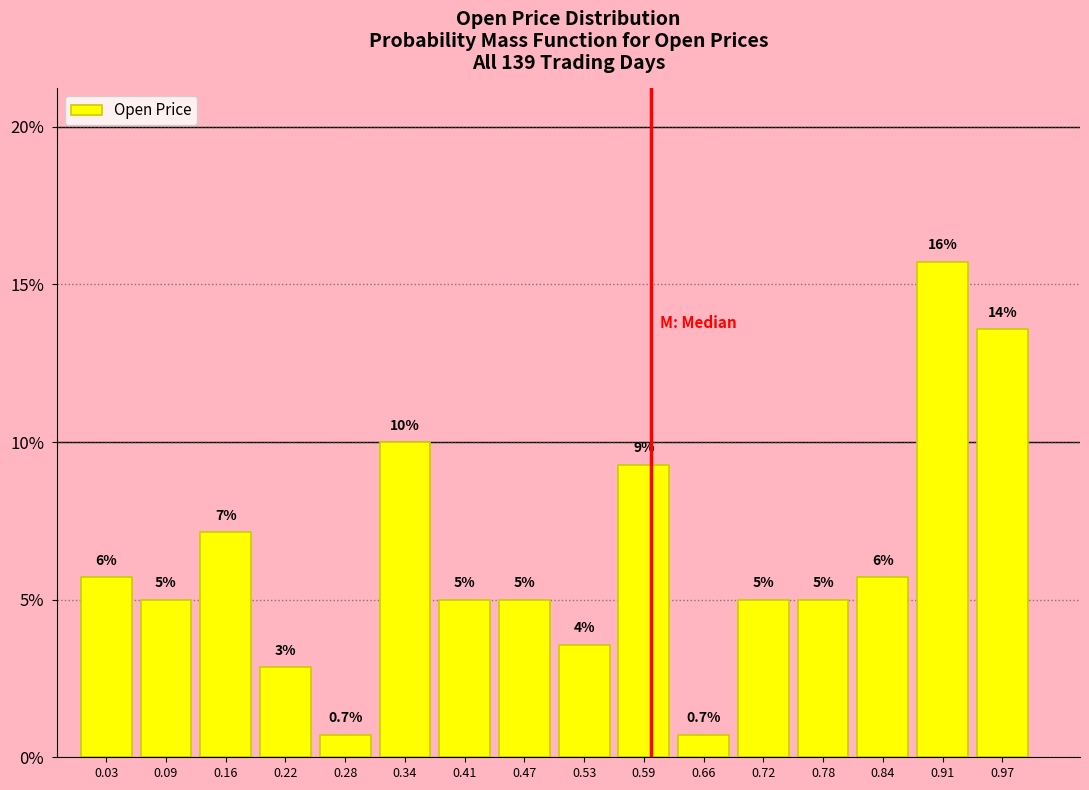

Over which range of the x-axis is the bar tallest?

0.88 to 0.94